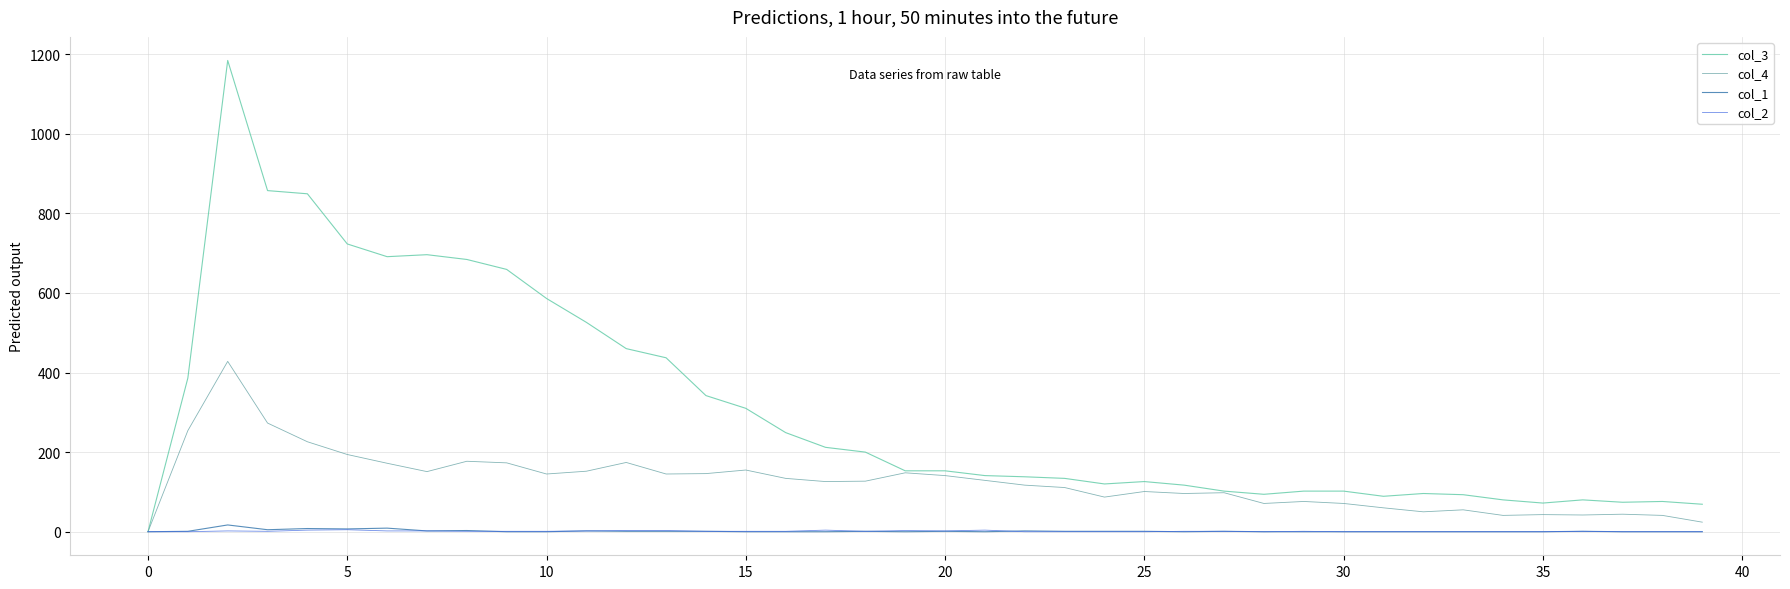

Which series has the widest spread of values?

col_3